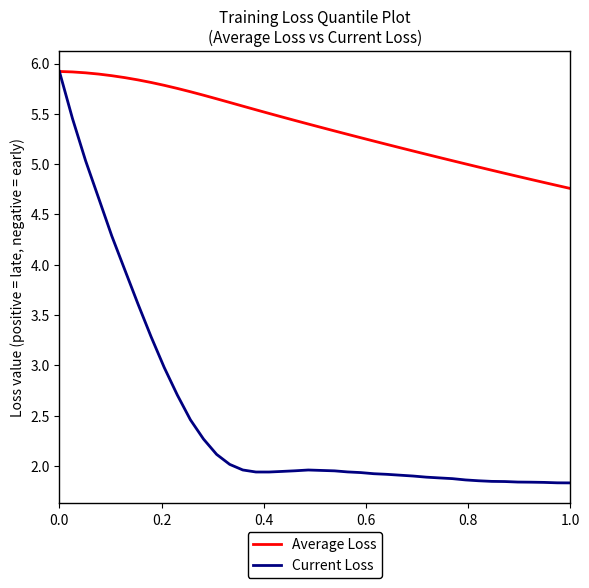

Which series has the largest range (max minus min)?

Current Loss